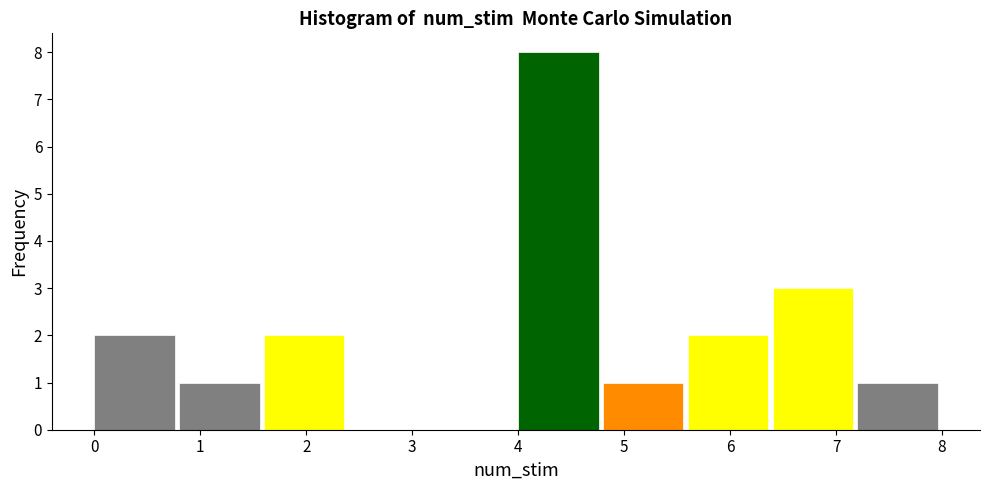

What is the height of the bar covering 4.8 to 5.6 on the x-axis? The values are not printed on the chart, so give them approximately, as read against the axis.

1